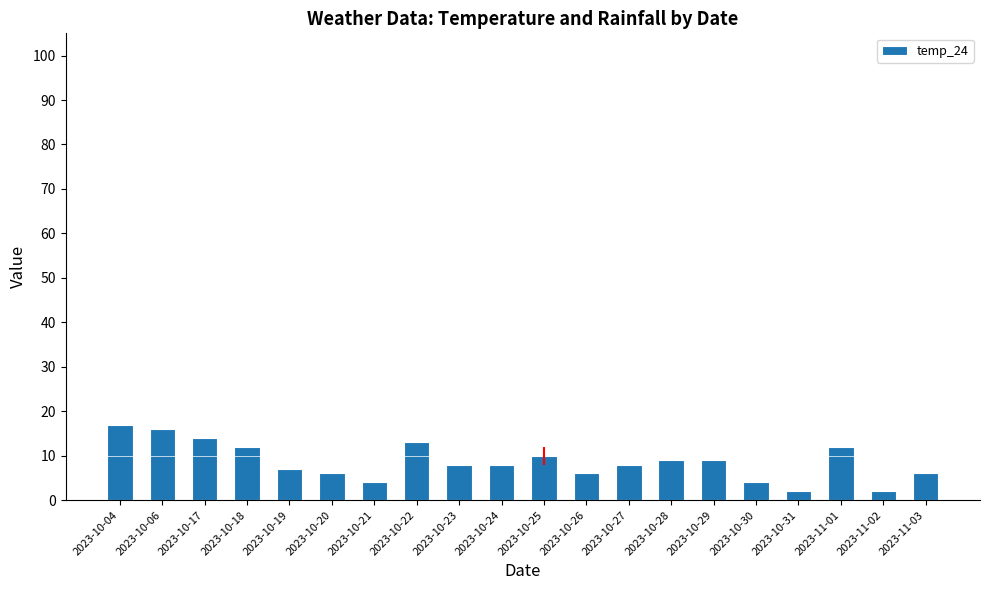

The chart shows a value of 5 at 2023-10-29. True or false?

False